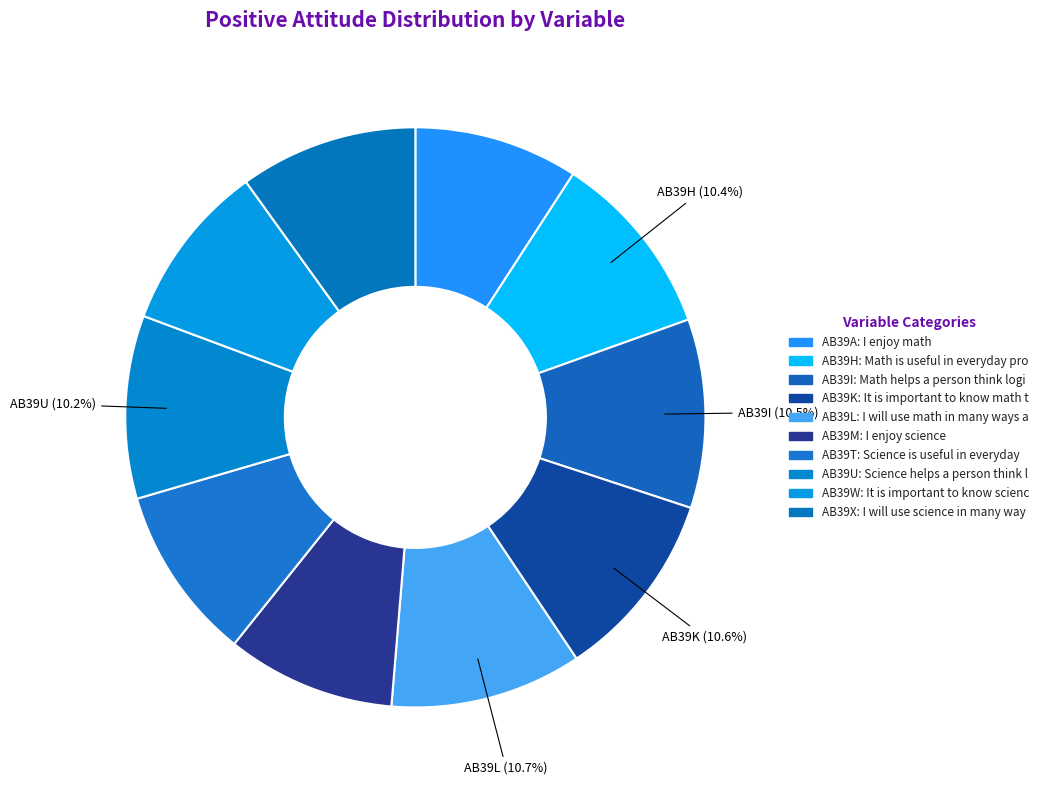

How many slices are in this pie chart?

10